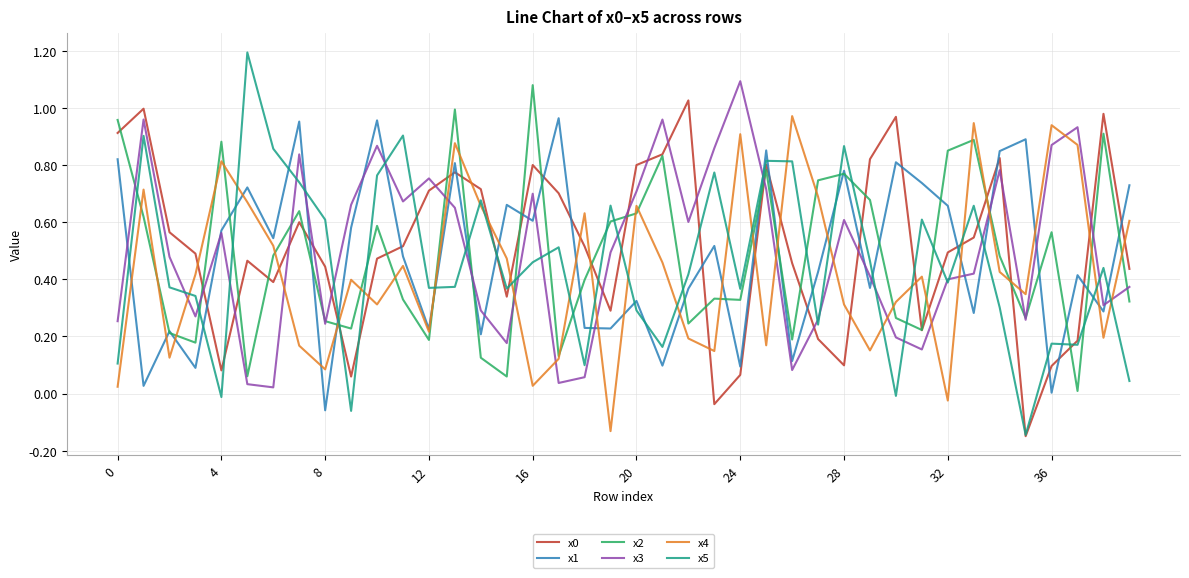

How many positive values does the x0 series have?

38